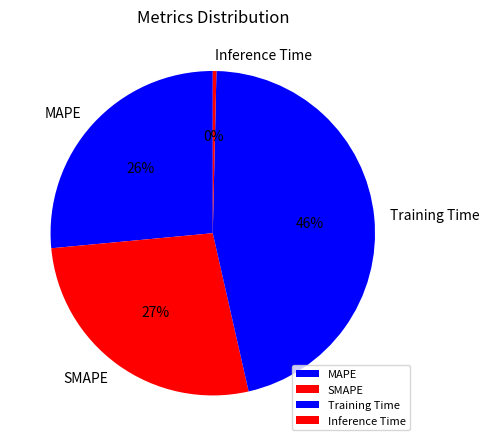

Rank the categories by value from lowest to highest.

Inference Time, MAPE, SMAPE, Training Time